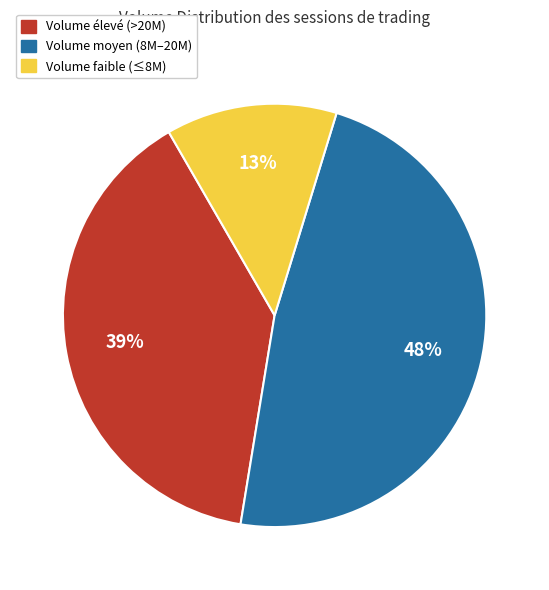

True or false: Volume moyen (8M–20M) accounts for 48% of the total.

True